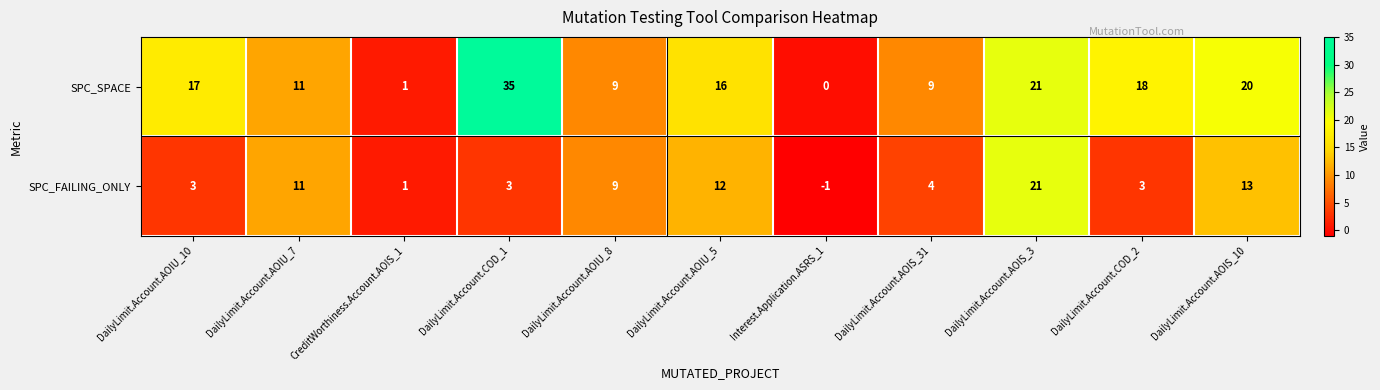

What is the spread (max minus min) of values at DailyLimit.Account.COD_1?

32